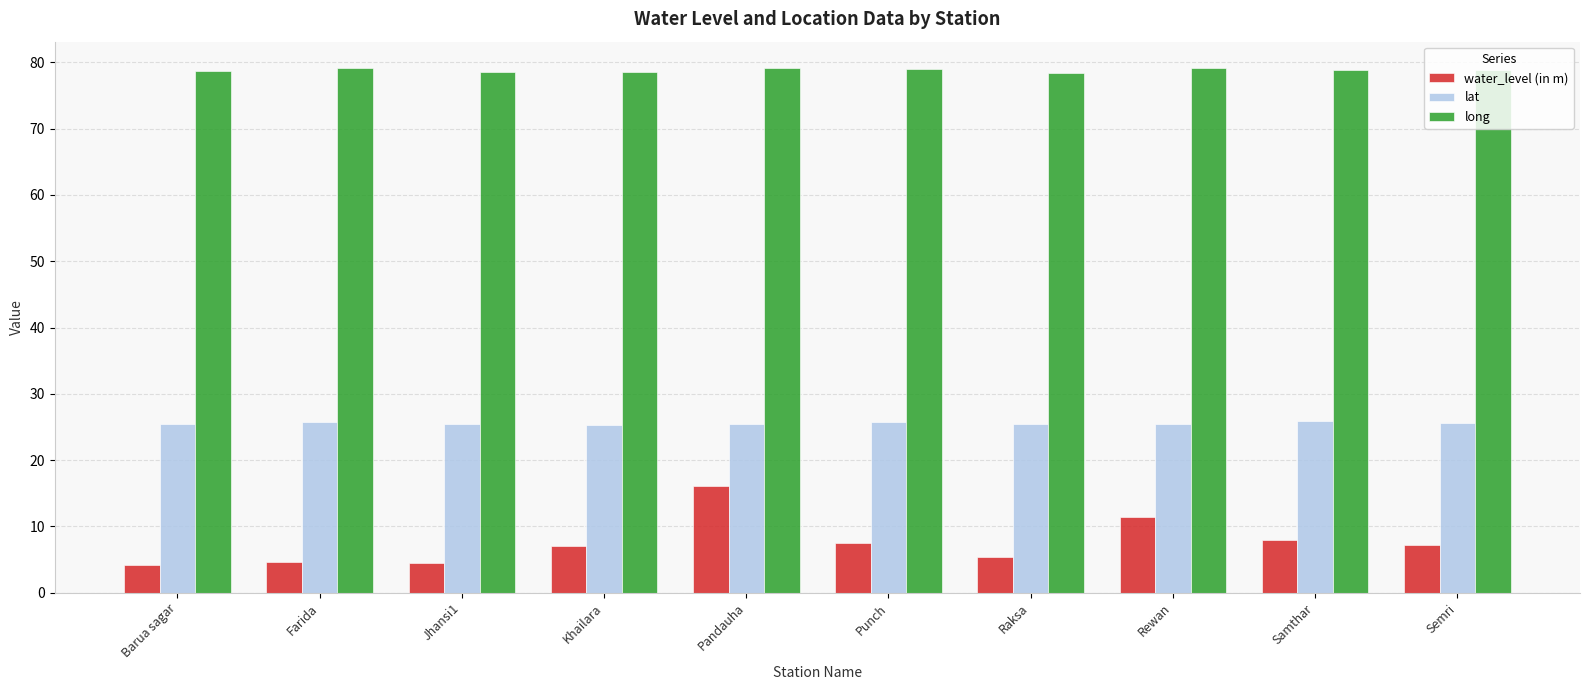

How many bars are there in each group?

3